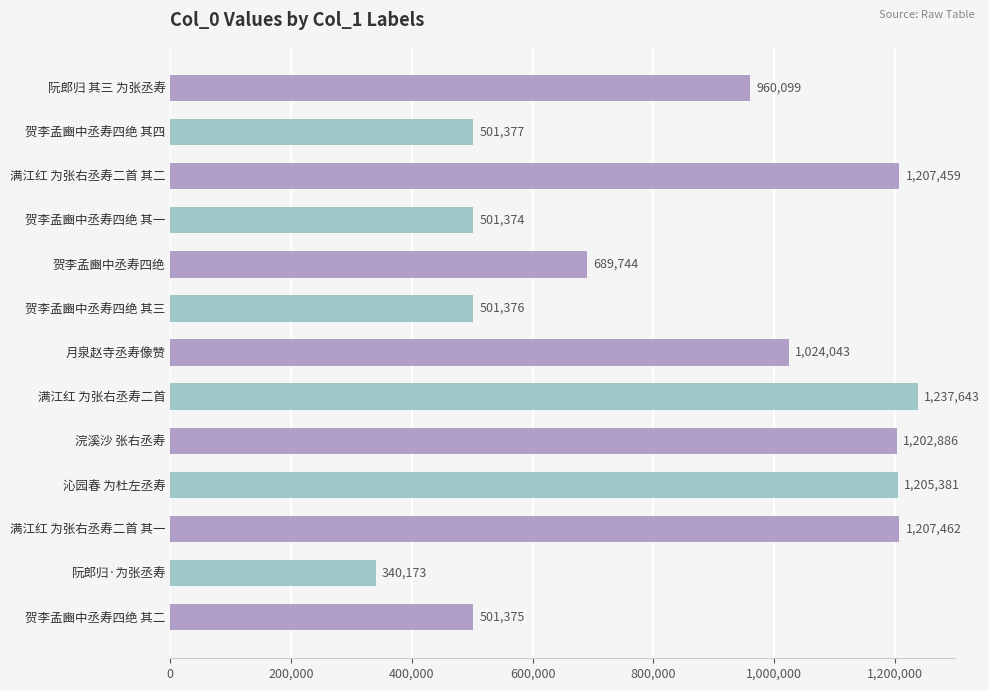

What position from the bottom is 贺李孟豳中丞寿四绝 其四?

12